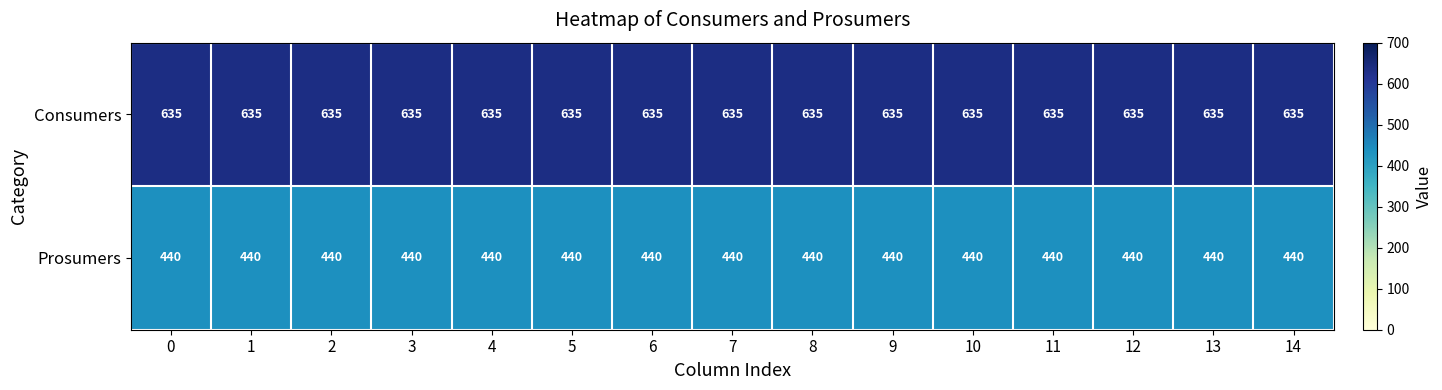

What is the sum of all Prosumers values?

6600